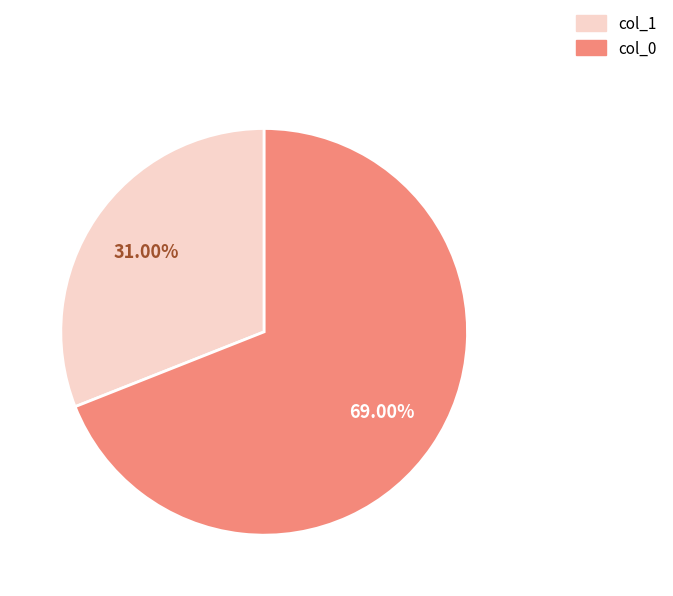

Is it true that col_0 is 60% of the pie?

False